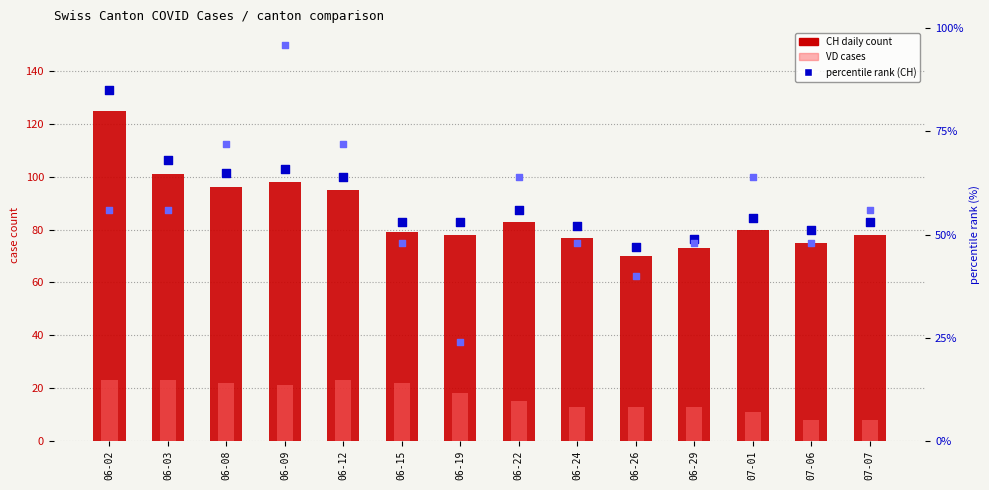

At which category is the sum across all series the highest?

06-02